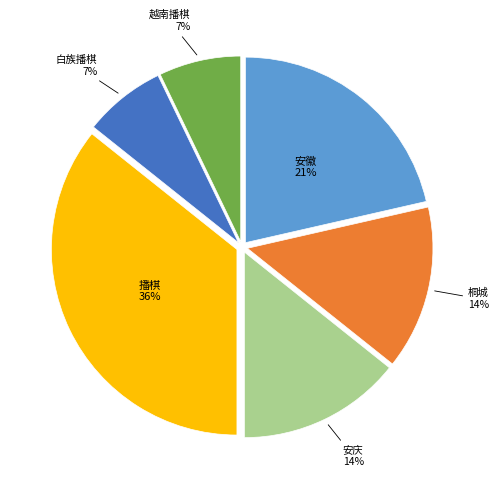

How many segments does this pie chart have?

6